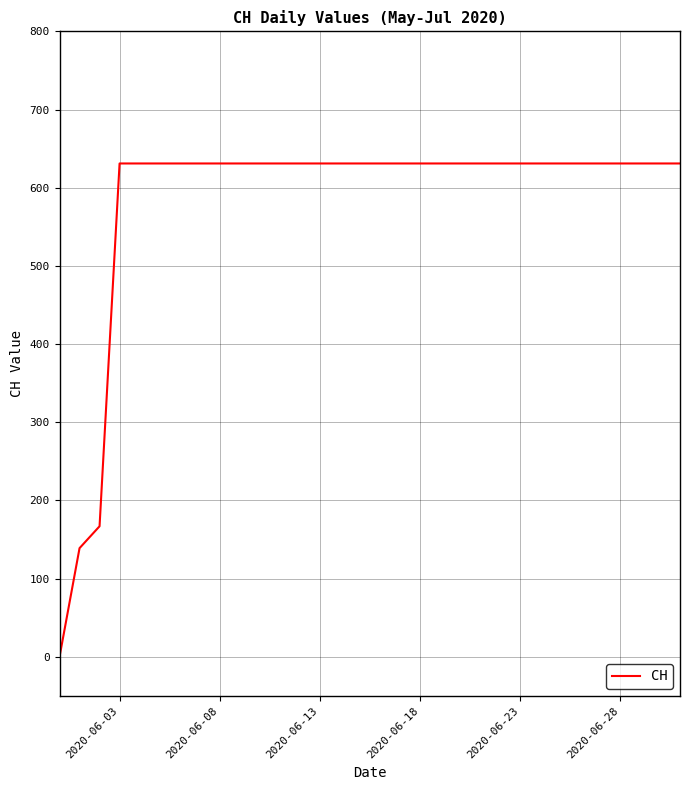

How many values are below 631?

3